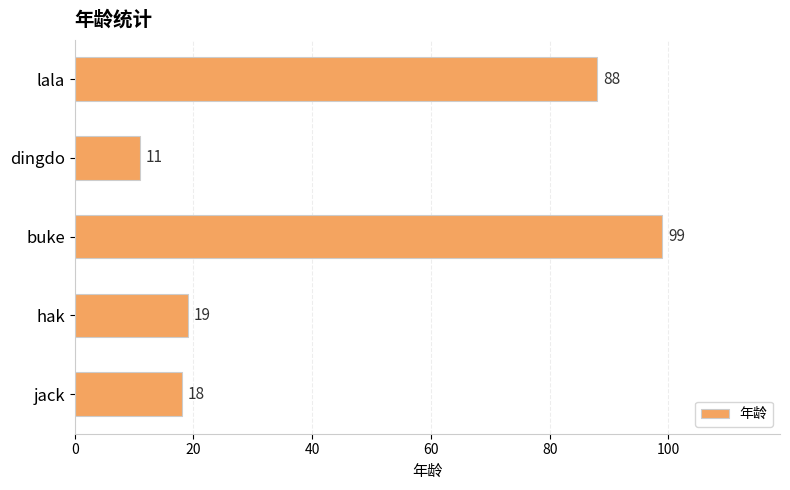

At which label is the value closest to 55?

lala